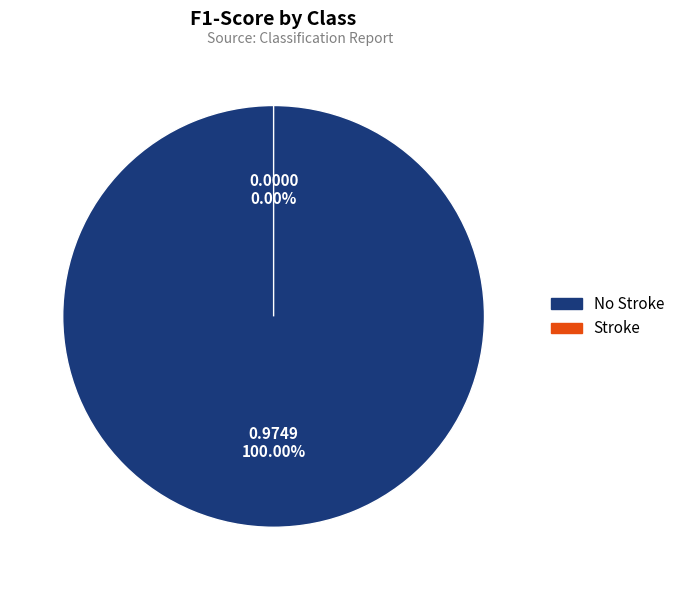

Which category has the smallest portion of the pie?

Stroke